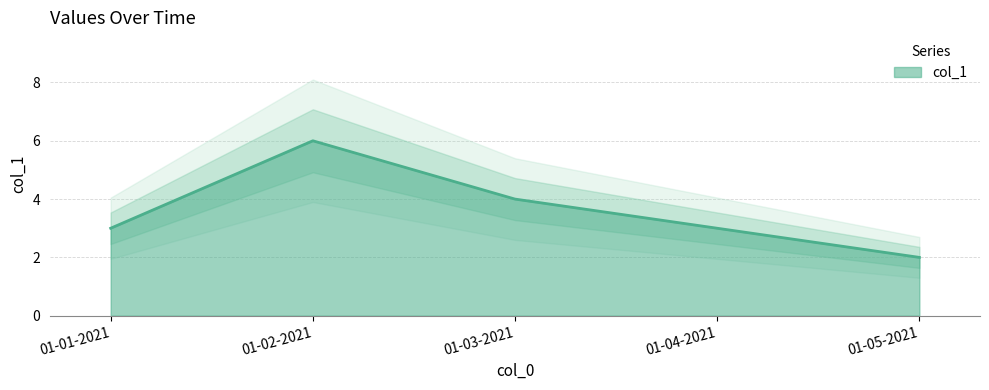

The chart shows a value of 10 at 01-02-2021. True or false?

False